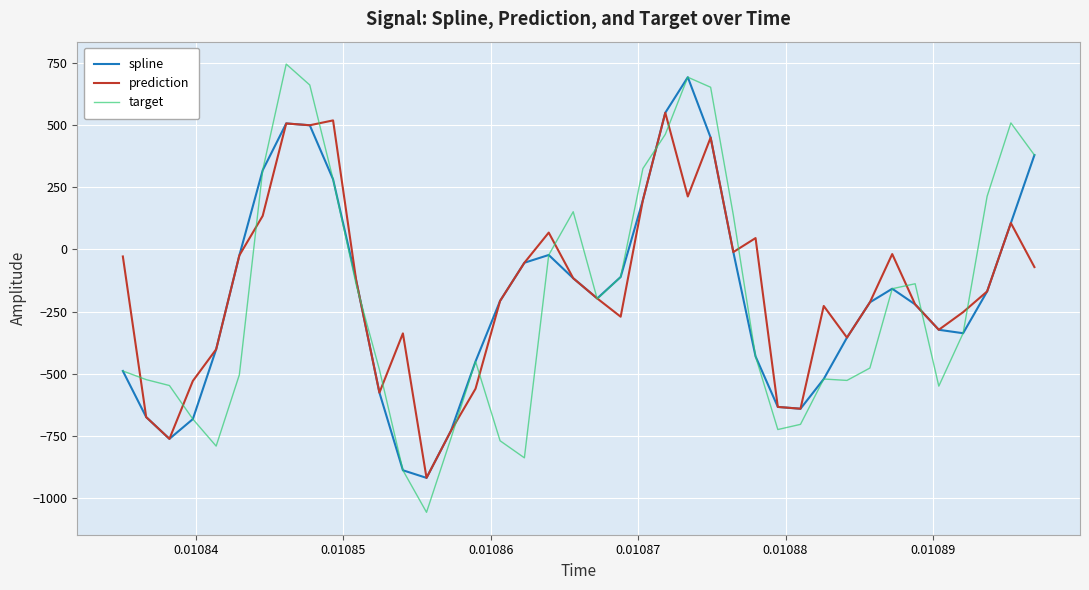

Which series has the largest range (max minus min)?

target